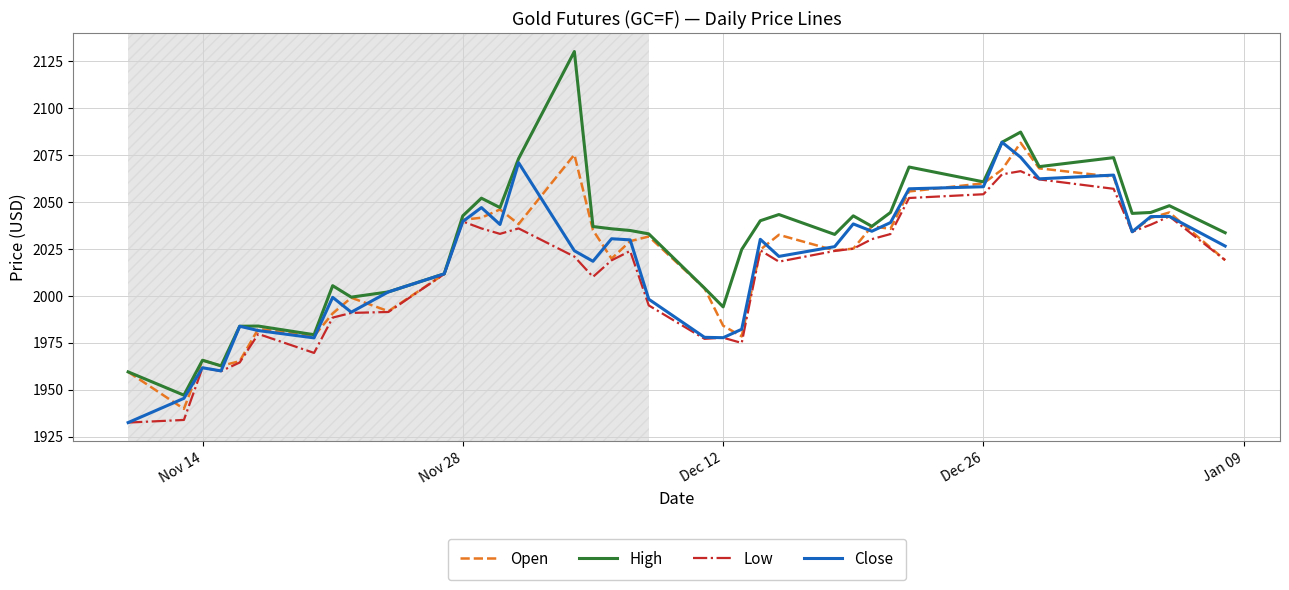

Which series has the largest range (max minus min)?

High